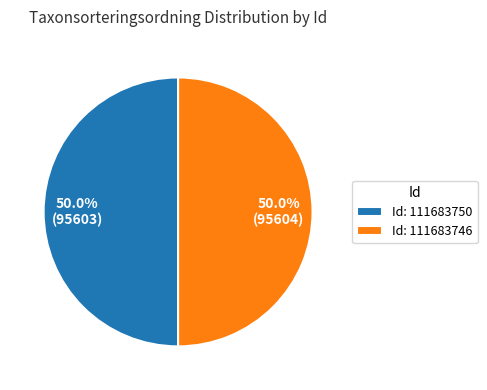

Combined, what portion of the pie is Id: 111683750 and Id: 111683746?

100.0%